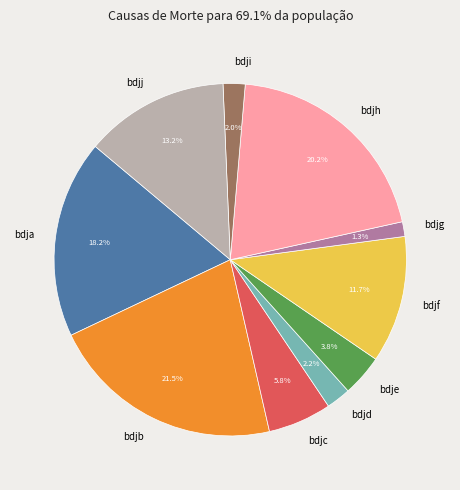

To the nearest percent, what is the difference between the largest and smallest slice percentages?

20%